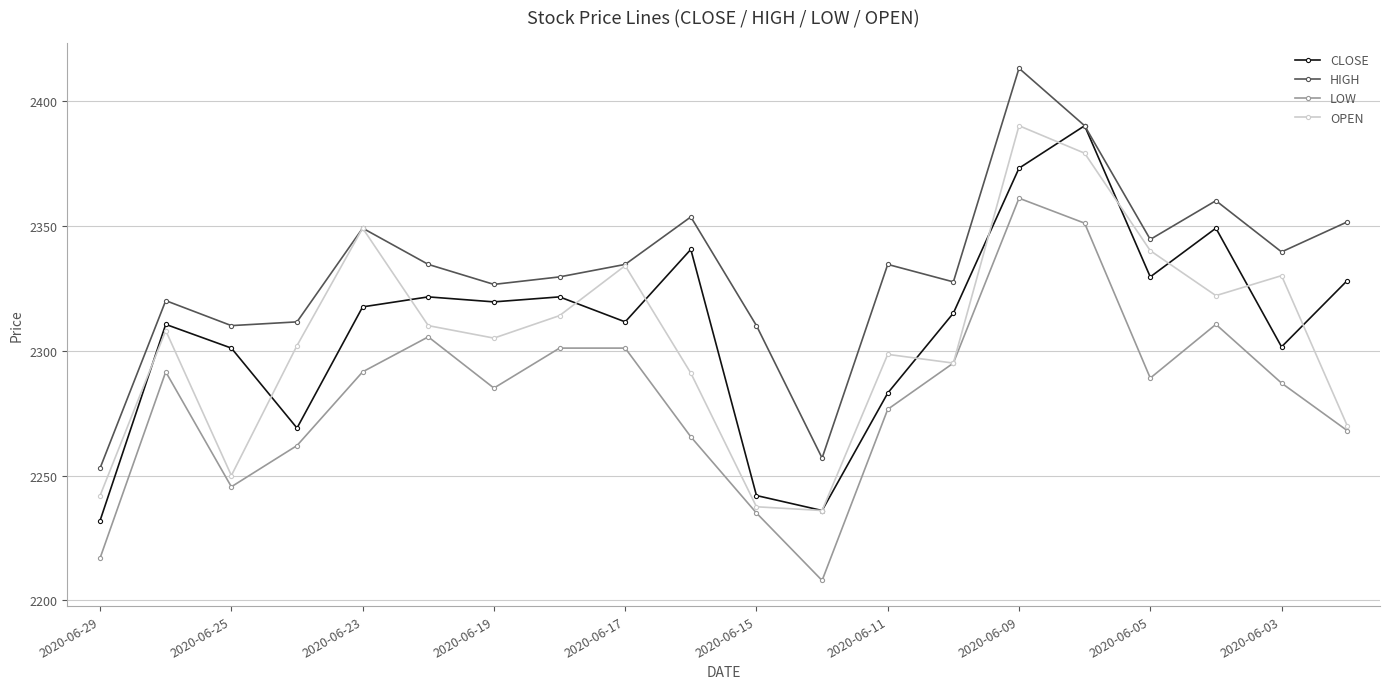

What is the maximum value shown in the chart?

2413.0